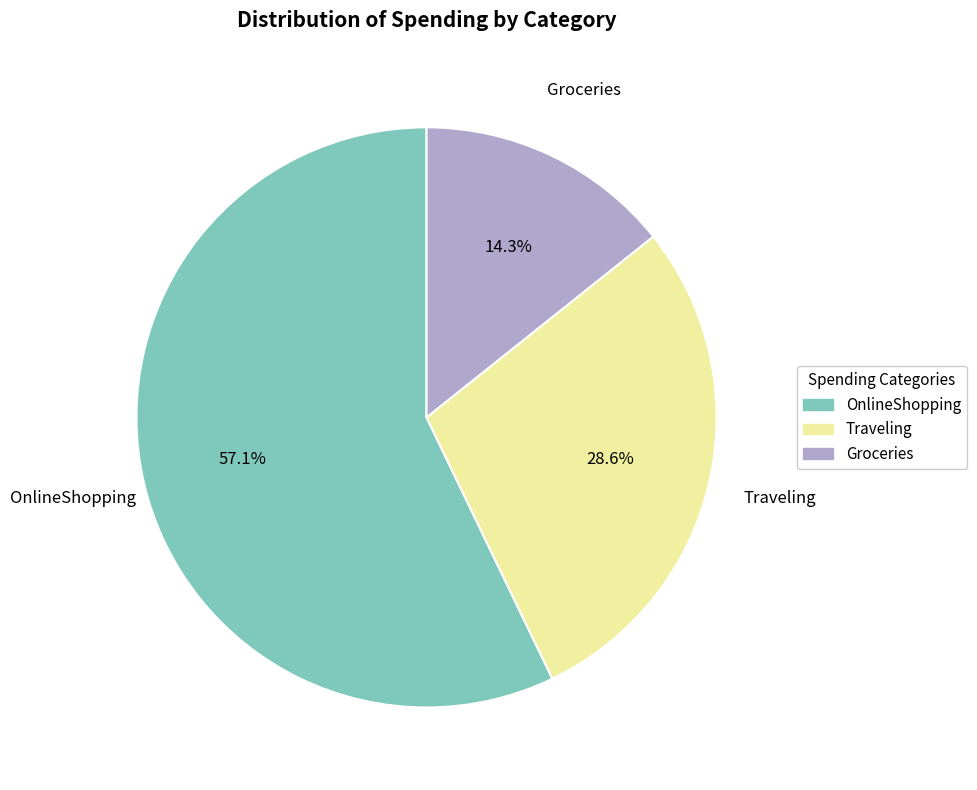

Combined, do OnlineShopping and Groceries account for over 50%?

Yes